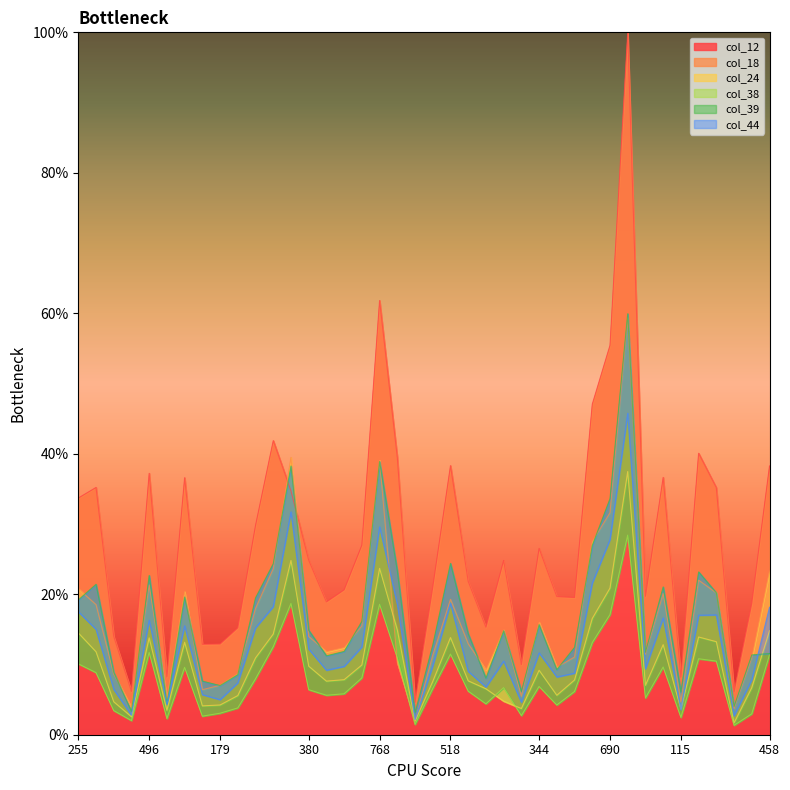

How many interior local peaks does the col_12 series have?

11